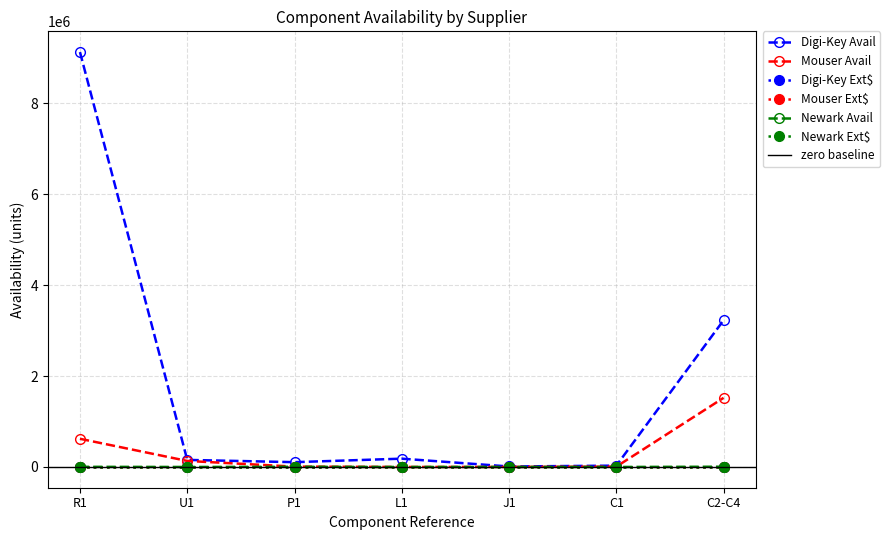

How many lines are shown in the chart?

3